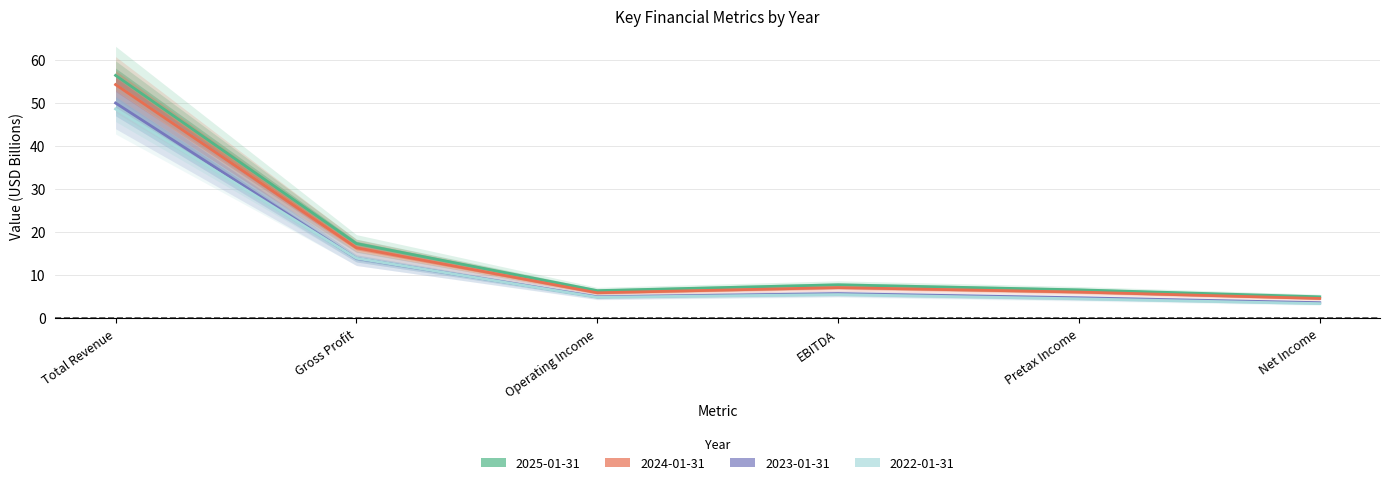

Reading right to left, what are all the values shown in this chart?

2025-01-31: 4.9	6.5	7.7	6.3	17.2	56.4
2024-01-31: 4.5	6.0	7.0	5.8	16.3	54.2
2023-01-31: 3.5	4.6	5.6	4.9	13.8	49.9
2022-01-31: 3.3	4.4	5.4	4.8	13.8	48.5